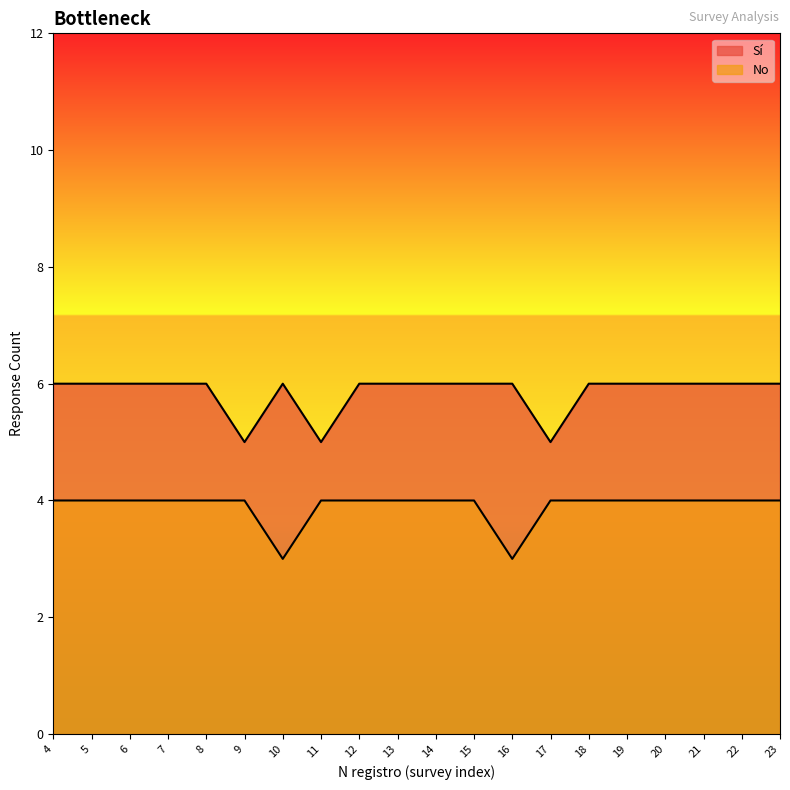

What are all the series names shown in the legend?

Sí, No